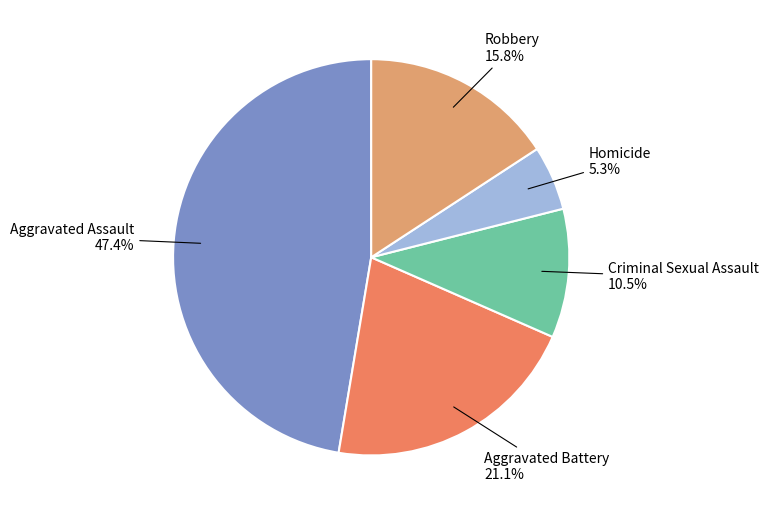

Rank the categories by value from lowest to highest.

Homicide, Criminal Sexual Assault, Robbery, Aggravated Battery, Aggravated Assault